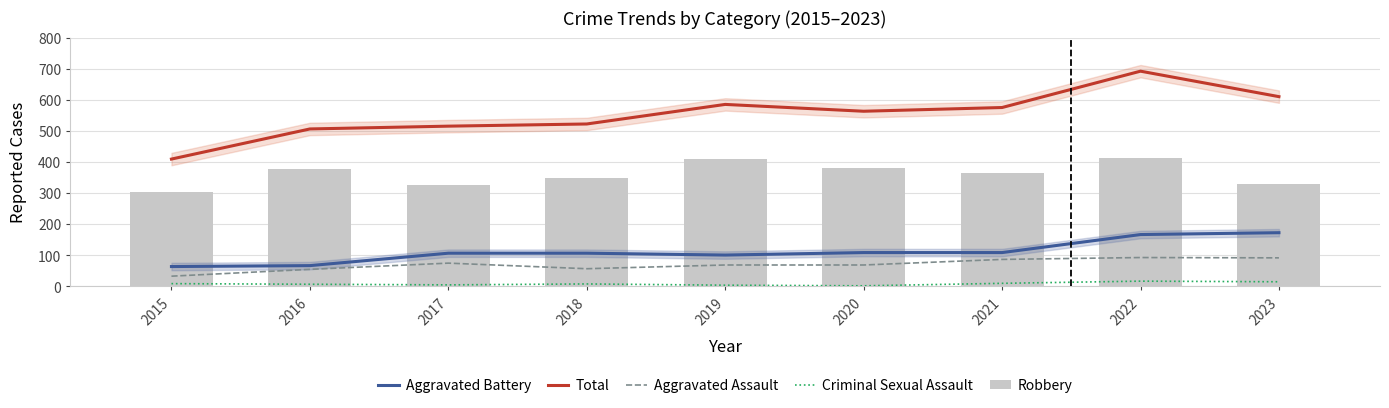

At which label does Aggravated Assault first exceed 69?

2017